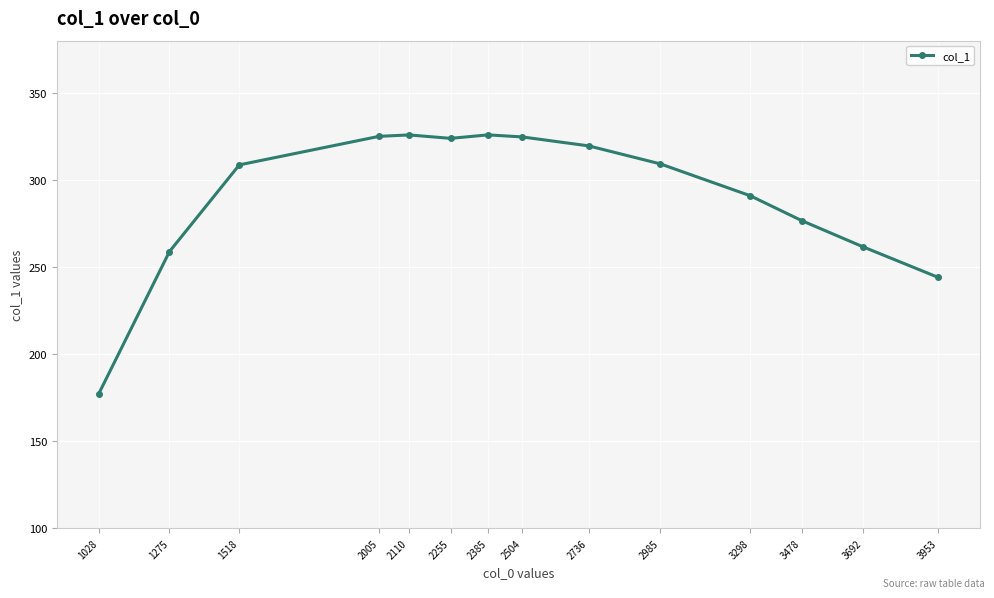

Approximately how many times larger is the value at 2005 compared to 2504?

1.0